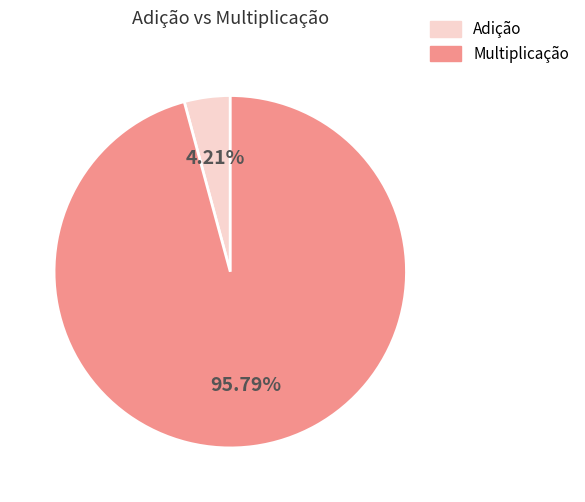

Which slice is the smallest?

Adição